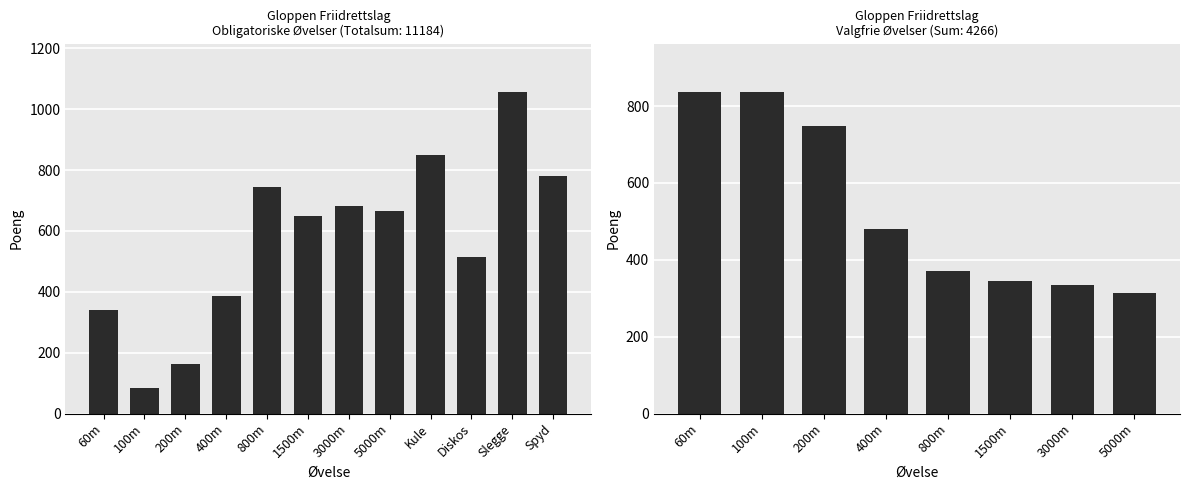

What is the label of the 6th bar from the left?

1500m